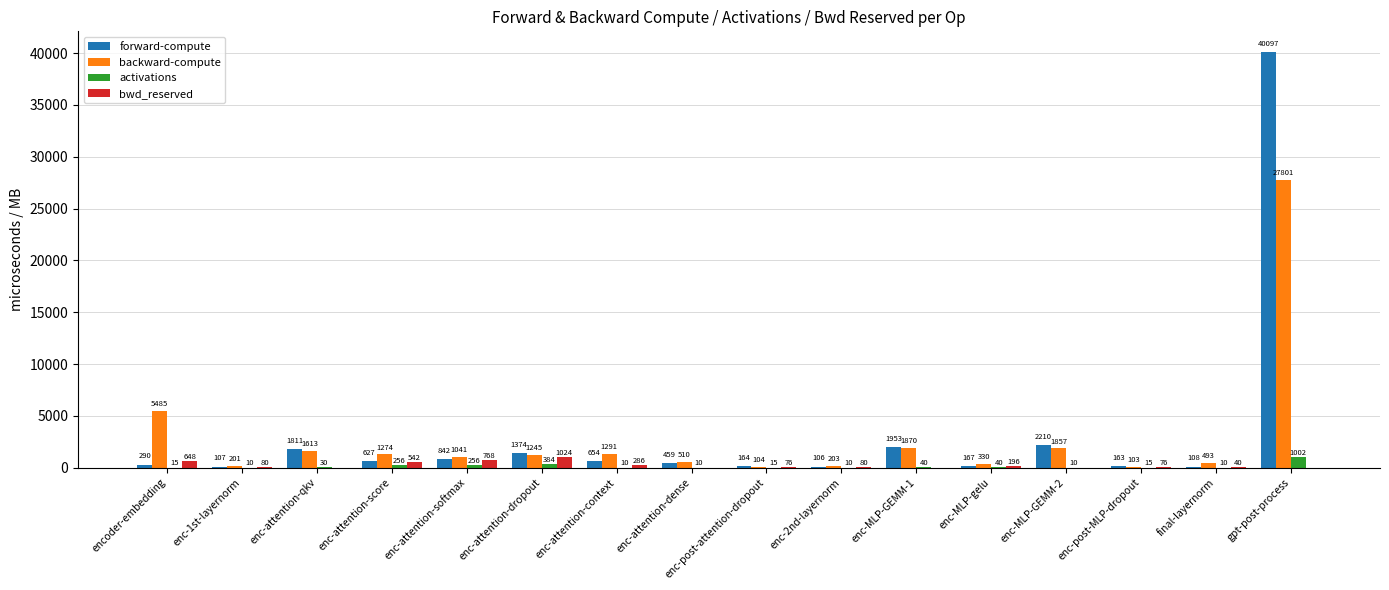

The value of backward-compute at gpt-post-process is 9200.8. True or false?

False